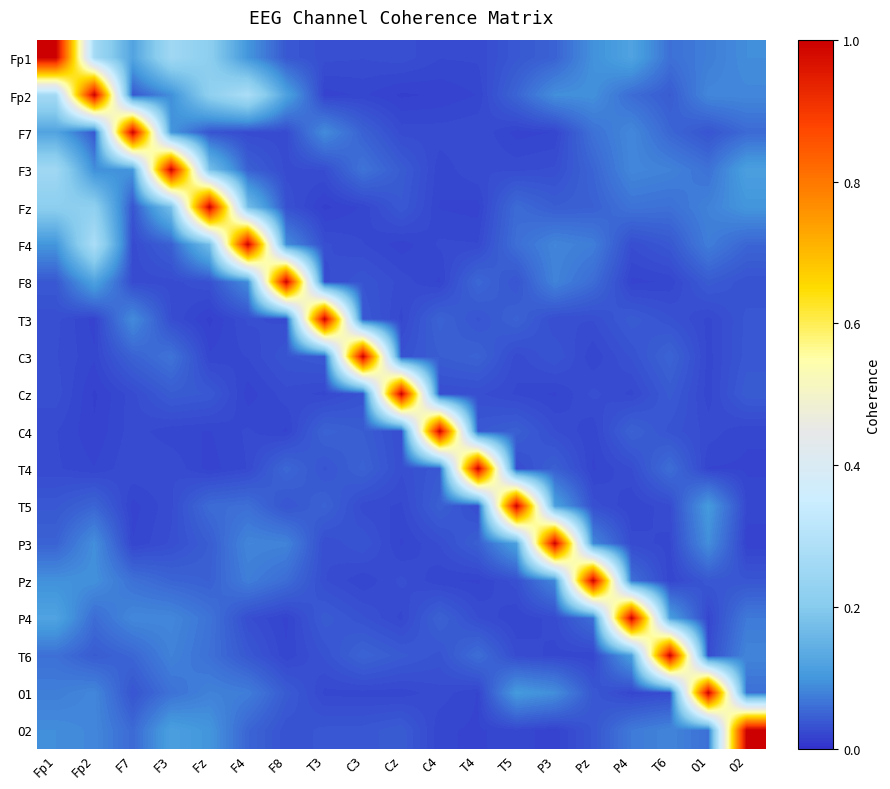

Reading right to left, what are all the values shown in this chart?

Fp1: O2=0.1	O1=0.1	T6=0.1	P4=0.1	Pz=0.1	P3=0.0	T5=0.0	T4=0.0	C4=0.0	Cz=0.0	C3=0.0	T3=0.0	F8=0.0	F4=0.1	Fz=0.2	F3=0.3	F7=0.1	Fp2=0.3	Fp1=1.0
Fp2: O2=0.1	O1=0.1	T6=0.0	P4=0.1	Pz=0.1	P3=0.1	T5=0.1	T4=0.0	C4=0.0	Cz=0.0	C3=0.0	T3=0.0	F8=0.1	F4=0.3	Fz=0.2	F3=0.1	F7=0.0	Fp2=1.0	Fp1=0.3
F7: O2=0.1	O1=0.0	T6=0.1	P4=0.1	Pz=0.1	P3=0.0	T5=0.0	T4=0.0	C4=0.0	Cz=0.0	C3=0.0	T3=0.1	F8=0.0	F4=0.0	Fz=0.0	F3=0.1	F7=1.0	Fp2=0.0	Fp1=0.1
F3: O2=0.1	O1=0.1	T6=0.1	P4=0.1	Pz=0.1	P3=0.0	T5=0.0	T4=0.0	C4=0.0	Cz=0.0	C3=0.1	T3=0.0	F8=0.0	F4=0.0	Fz=0.2	F3=1.0	F7=0.1	Fp2=0.1	Fp1=0.3
Fz: O2=0.1	O1=0.1	T6=0.1	P4=0.1	Pz=0.0	P3=0.0	T5=0.1	T4=0.0	C4=0.0	Cz=0.0	C3=0.0	T3=0.0	F8=0.0	F4=0.2	Fz=1.0	F3=0.2	F7=0.0	Fp2=0.2	Fp1=0.2
F4: O2=0.1	O1=0.1	T6=0.0	P4=0.0	Pz=0.1	P3=0.1	T5=0.1	T4=0.0	C4=0.0	Cz=0.0	C3=0.0	T3=0.0	F8=0.1	F4=1.0	Fz=0.2	F3=0.0	F7=0.0	Fp2=0.3	Fp1=0.1
F8: O2=0.0	O1=0.0	T6=0.0	P4=0.0	Pz=0.1	P3=0.1	T5=0.0	T4=0.1	C4=0.0	Cz=0.0	C3=0.0	T3=0.0	F8=1.0	F4=0.1	Fz=0.0	F3=0.0	F7=0.0	Fp2=0.1	Fp1=0.0
T3: O2=0.0	O1=0.0	T6=0.0	P4=0.0	Pz=0.0	P3=0.0	T5=0.0	T4=0.0	C4=0.0	Cz=0.0	C3=0.0	T3=1.0	F8=0.0	F4=0.0	Fz=0.0	F3=0.0	F7=0.1	Fp2=0.0	Fp1=0.0
C3: O2=0.0	O1=0.0	T6=0.0	P4=0.0	Pz=0.0	P3=0.0	T5=0.0	T4=0.0	C4=0.0	Cz=0.0	C3=1.0	T3=0.0	F8=0.0	F4=0.0	Fz=0.0	F3=0.1	F7=0.0	Fp2=0.0	Fp1=0.0
Cz: O2=0.0	O1=0.0	T6=0.0	P4=0.0	Pz=0.0	P3=0.0	T5=0.0	T4=0.0	C4=0.0	Cz=1.0	C3=0.0	T3=0.0	F8=0.0	F4=0.0	Fz=0.0	F3=0.0	F7=0.0	Fp2=0.0	Fp1=0.0
C4: O2=0.0	O1=0.0	T6=0.0	P4=0.0	Pz=0.0	P3=0.0	T5=0.0	T4=0.0	C4=1.0	Cz=0.0	C3=0.0	T3=0.0	F8=0.0	F4=0.0	Fz=0.0	F3=0.0	F7=0.0	Fp2=0.0	Fp1=0.0
T4: O2=0.0	O1=0.0	T6=0.1	P4=0.0	Pz=0.0	P3=0.0	T5=0.0	T4=1.0	C4=0.0	Cz=0.0	C3=0.0	T3=0.0	F8=0.1	F4=0.0	Fz=0.0	F3=0.0	F7=0.0	Fp2=0.0	Fp1=0.0
T5: O2=0.0	O1=0.1	T6=0.0	P4=0.0	Pz=0.0	P3=0.1	T5=1.0	T4=0.0	C4=0.0	Cz=0.0	C3=0.0	T3=0.0	F8=0.0	F4=0.1	Fz=0.1	F3=0.0	F7=0.0	Fp2=0.1	Fp1=0.0
P3: O2=0.0	O1=0.1	T6=0.0	P4=0.0	Pz=0.1	P3=1.0	T5=0.1	T4=0.0	C4=0.0	Cz=0.0	C3=0.0	T3=0.0	F8=0.1	F4=0.1	Fz=0.0	F3=0.0	F7=0.0	Fp2=0.1	Fp1=0.0
Pz: O2=0.0	O1=0.0	T6=0.0	P4=0.1	Pz=1.0	P3=0.1	T5=0.0	T4=0.0	C4=0.0	Cz=0.0	C3=0.0	T3=0.0	F8=0.1	F4=0.1	Fz=0.0	F3=0.1	F7=0.1	Fp2=0.1	Fp1=0.1
P4: O2=0.1	O1=0.0	T6=0.1	P4=1.0	Pz=0.1	P3=0.0	T5=0.0	T4=0.0	C4=0.0	Cz=0.0	C3=0.0	T3=0.0	F8=0.0	F4=0.0	Fz=0.1	F3=0.1	F7=0.1	Fp2=0.1	Fp1=0.1
T6: O2=0.1	O1=0.0	T6=1.0	P4=0.1	Pz=0.0	P3=0.0	T5=0.0	T4=0.1	C4=0.0	Cz=0.0	C3=0.0	T3=0.0	F8=0.0	F4=0.0	Fz=0.1	F3=0.1	F7=0.1	Fp2=0.0	Fp1=0.1
O1: O2=0.1	O1=1.0	T6=0.0	P4=0.0	Pz=0.0	P3=0.1	T5=0.1	T4=0.0	C4=0.0	Cz=0.0	C3=0.0	T3=0.0	F8=0.0	F4=0.1	Fz=0.1	F3=0.1	F7=0.0	Fp2=0.1	Fp1=0.1
O2: O2=1.0	O1=0.1	T6=0.1	P4=0.1	Pz=0.0	P3=0.0	T5=0.0	T4=0.0	C4=0.0	Cz=0.0	C3=0.0	T3=0.0	F8=0.0	F4=0.1	Fz=0.1	F3=0.1	F7=0.1	Fp2=0.1	Fp1=0.1